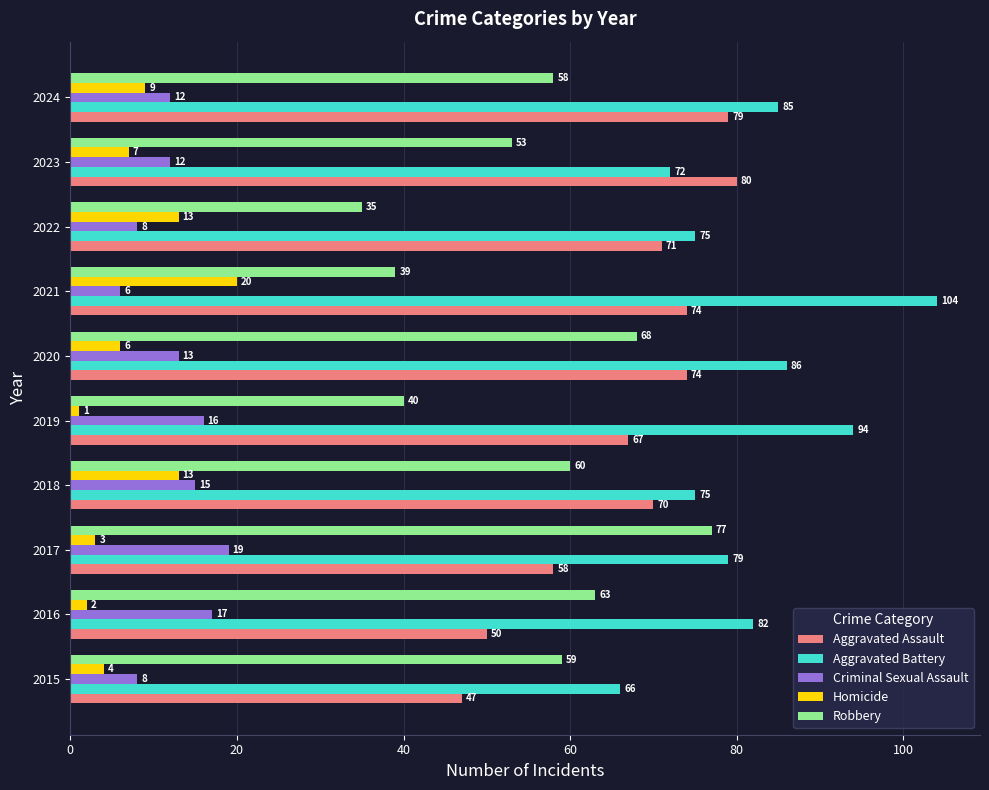

What is the approximate value of Criminal Sexual Assault at 2015?

8